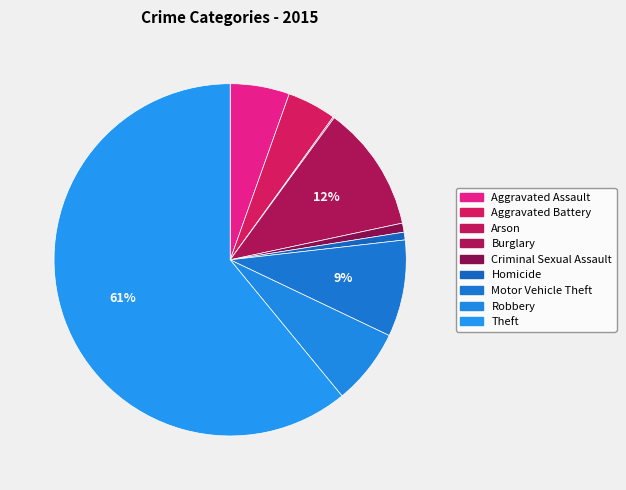

Rank the categories by value from lowest to highest.

Arson, Homicide, Criminal Sexual Assault, Aggravated Battery, Aggravated Assault, Robbery, Motor Vehicle Theft, Burglary, Theft